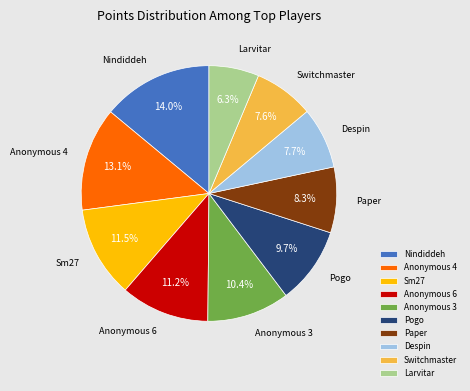

How much of the chart is everything except Paper?

91.7%